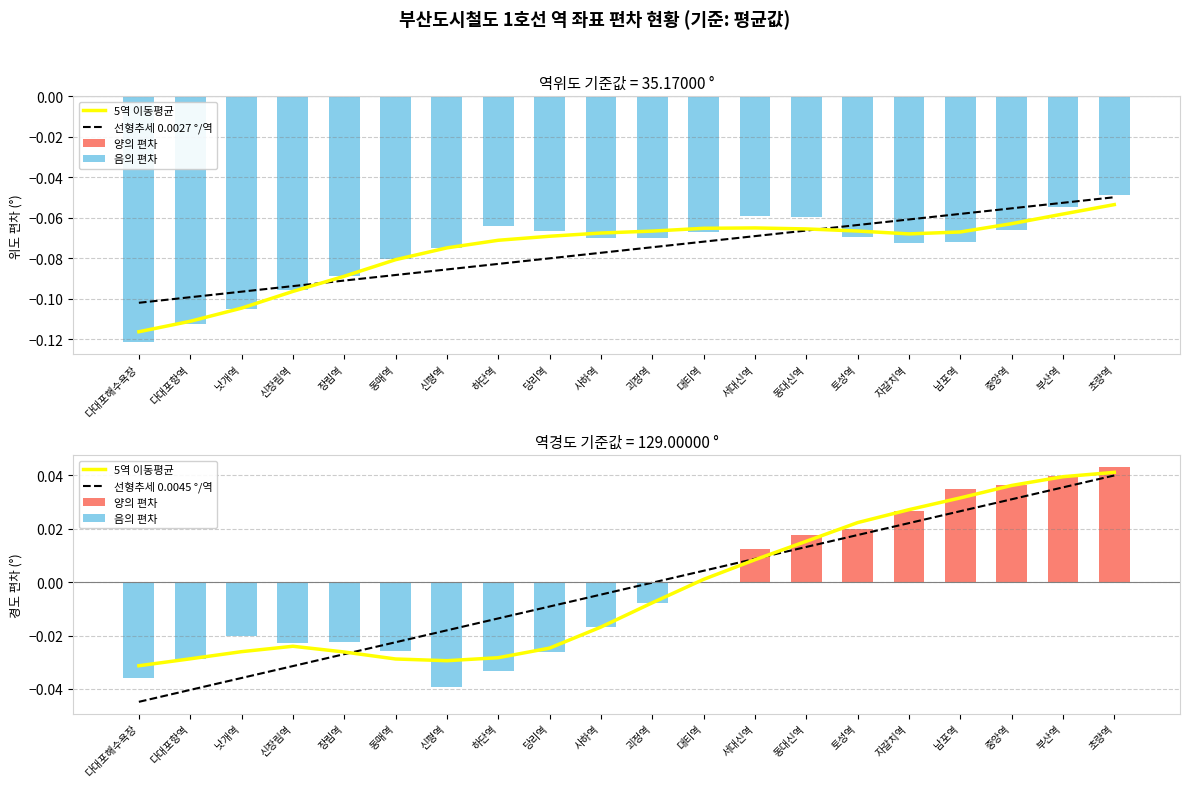

Reading left to right, list all the values displayed in this chart.

5역 이동평균: 다대포해수욕장=-0.0	다대포항역=-0.0	낫개역=-0.0	신장림역=-0.0	장림역=-0.0	동매역=-0.0	신평역=-0.0	하단역=-0.0	당리역=-0.0	사하역=-0.0	괴정역=-0.0	대티역=0.0	서대신역=0.0	동대신역=0.0	토성역=0.0	자갈치역=0.0	남포역=0.0	중앙역=0.0	부산역=0.0	초량역=0.0
선형추세 0.0027 °/역: 다대포해수욕장=-0.1	다대포항역=-0.1	낫개역=-0.1	신장림역=-0.1	장림역=-0.1	동매역=-0.1	신평역=-0.1	하단역=-0.1	당리역=-0.1	사하역=-0.1	괴정역=-0.1	대티역=-0.1	서대신역=-0.1	동대신역=-0.1	토성역=-0.1	자갈치역=-0.1	남포역=-0.1	중앙역=-0.1	부산역=-0.1	초량역=-0.0
양의 편차: 다대포해수욕장=0.0	다대포항역=0.0	낫개역=0.0	신장림역=0.0	장림역=0.0	동매역=0.0	신평역=0.0	하단역=0.0	당리역=0.0	사하역=0.0	괴정역=0.0	대티역=0.0	서대신역=0.0	동대신역=0.0	토성역=0.0	자갈치역=0.0	남포역=0.0	중앙역=0.0	부산역=0.0	초량역=0.0
음의 편차: 다대포해수욕장=-0.0	다대포항역=-0.0	낫개역=-0.0	신장림역=-0.0	장림역=-0.0	동매역=-0.0	신평역=-0.0	하단역=-0.0	당리역=-0.0	사하역=-0.0	괴정역=-0.0	대티역=-0.0	서대신역=0.0	동대신역=0.0	토성역=0.0	자갈치역=0.0	남포역=0.0	중앙역=0.0	부산역=0.0	초량역=0.0
선형추세 0.0045 °/역: 다대포해수욕장=-0.0	다대포항역=-0.0	낫개역=-0.0	신장림역=-0.0	장림역=-0.0	동매역=-0.0	신평역=-0.0	하단역=-0.0	당리역=-0.0	사하역=-0.0	괴정역=-0.0	대티역=0.0	서대신역=0.0	동대신역=0.0	토성역=0.0	자갈치역=0.0	남포역=0.0	중앙역=0.0	부산역=0.0	초량역=0.0